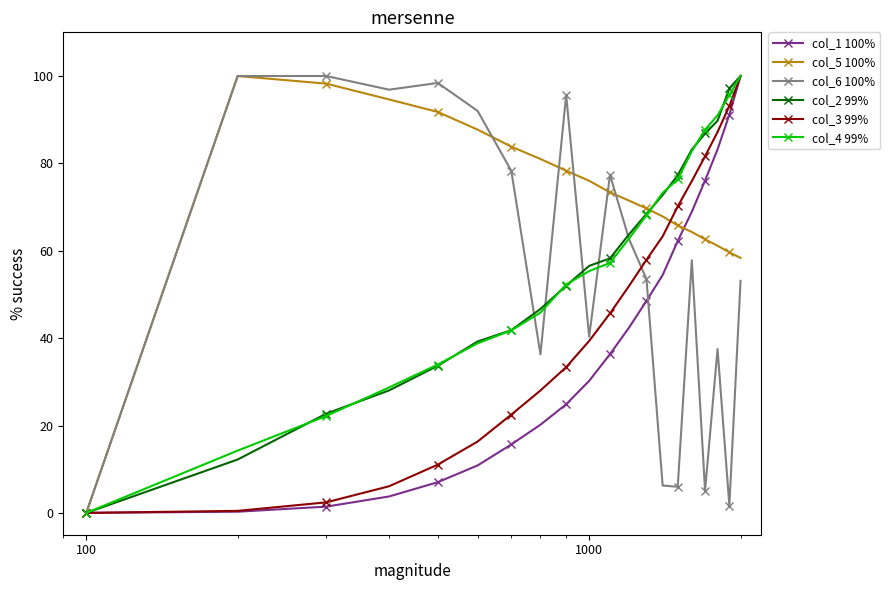

What is the greatest value displayed?

100.0